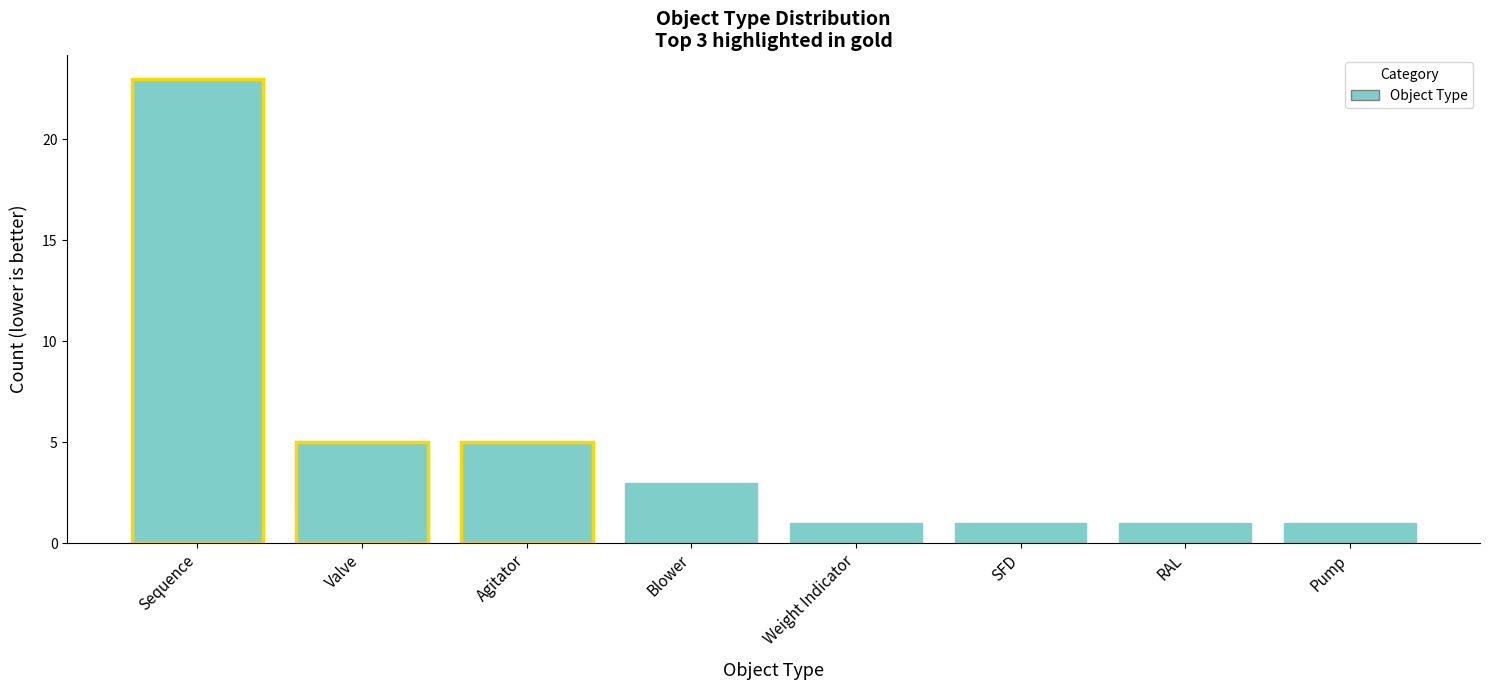

How many series are shown in this chart?

1